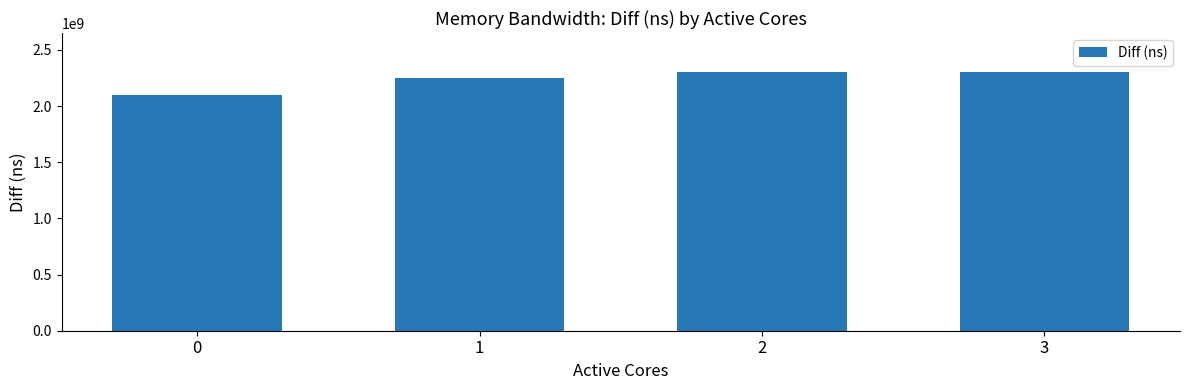

What is the average value?

2238171027